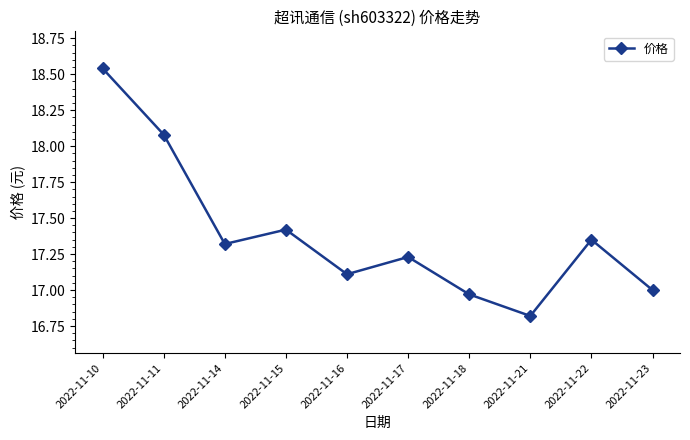

At which label does the data first exceed 17?

2022-11-10